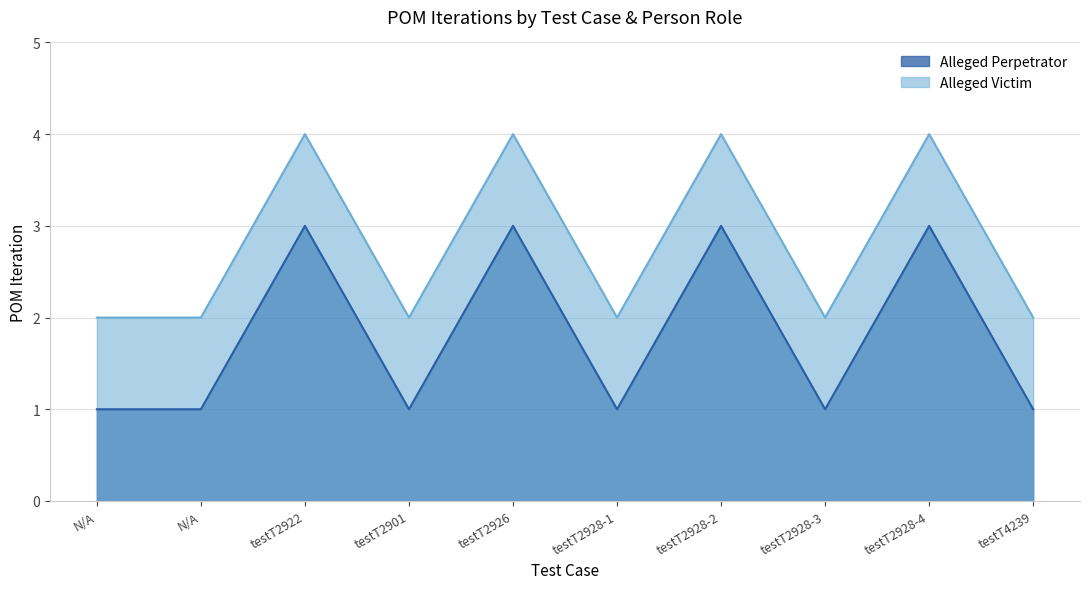

Between testT2928-2 and testT2928-4, which is larger?

testT2928-2